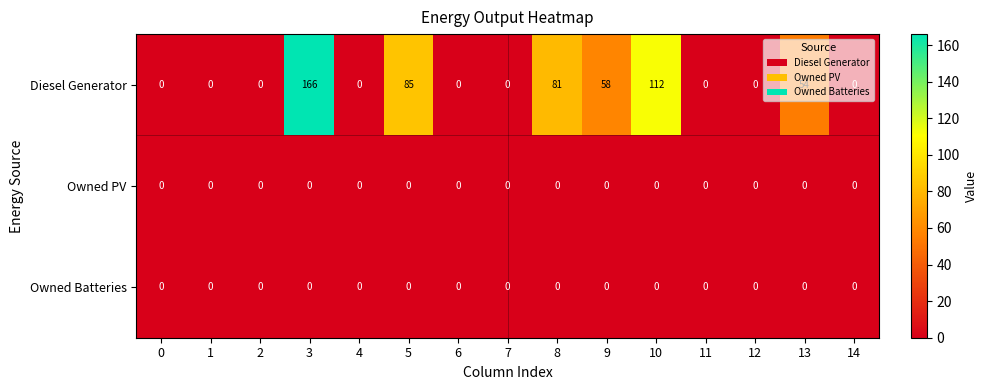

Which series has the widest spread of values?

Diesel Generator